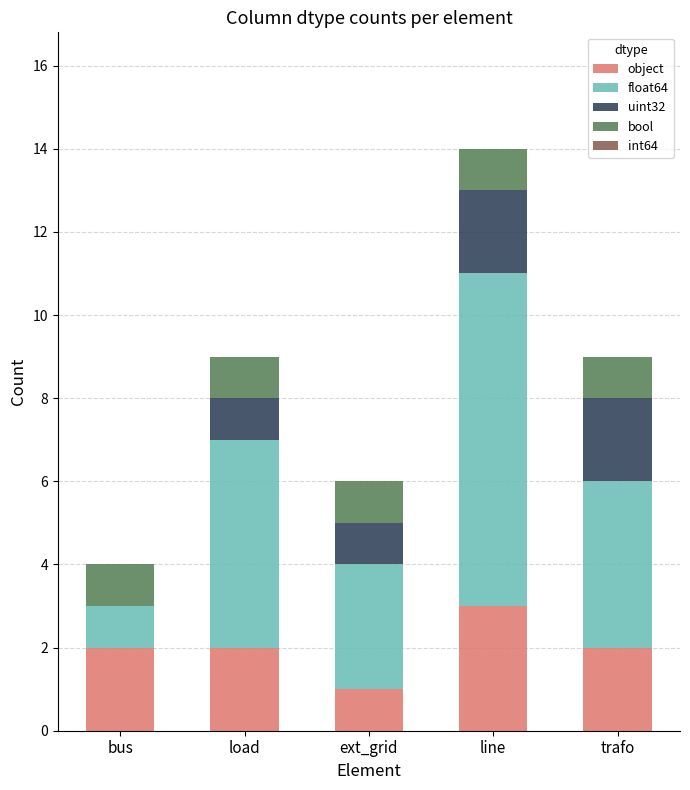

At which category is the sum across all series the highest?

line